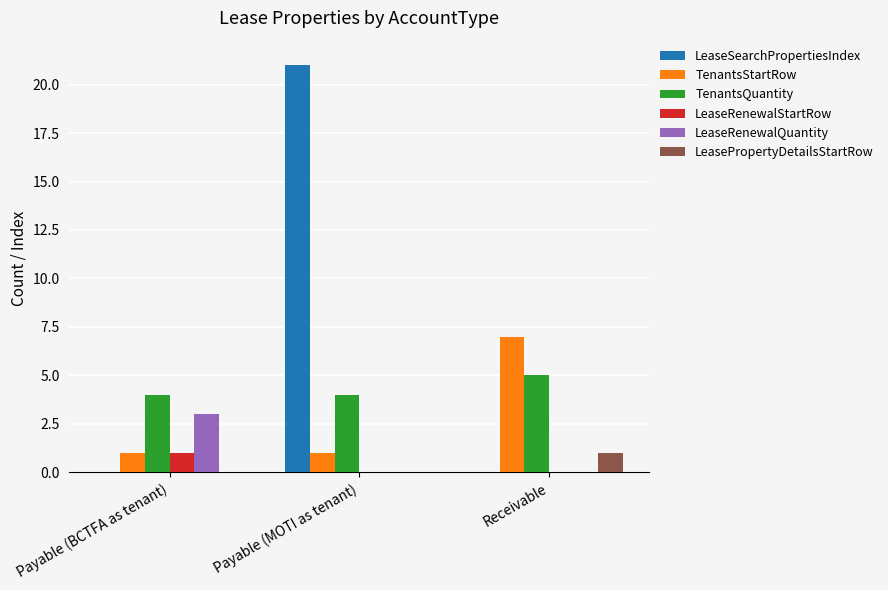

What is the sum of the LeaseRenewalQuantity values at Payable (BCTFA as tenant) and Payable (MOTI as tenant)?

3